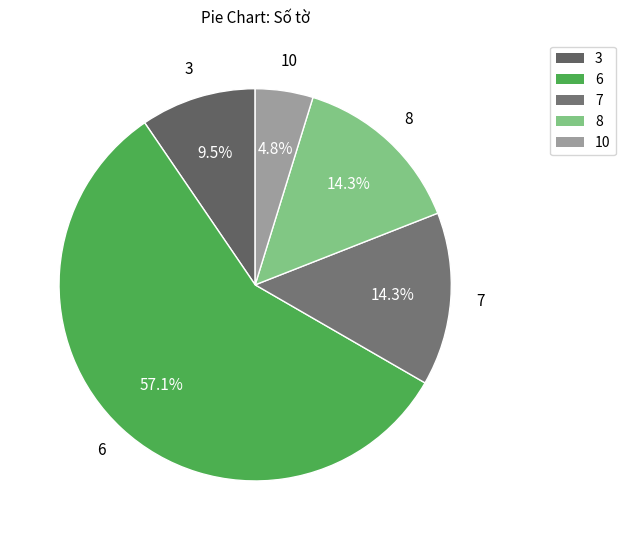

How many slices are in this pie chart?

5